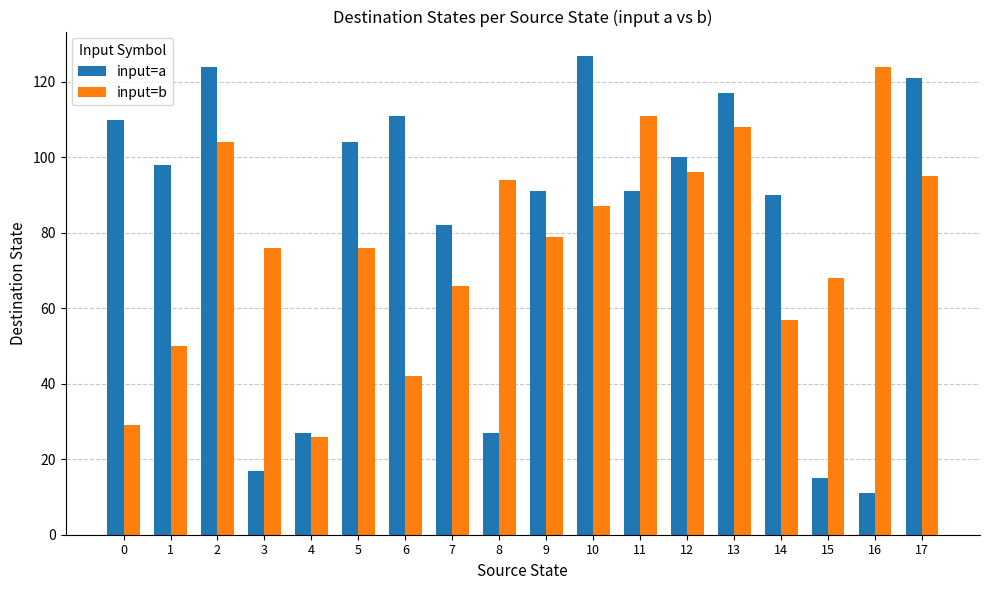

What value does the input=b series have at 8, to the nearest 5?

95